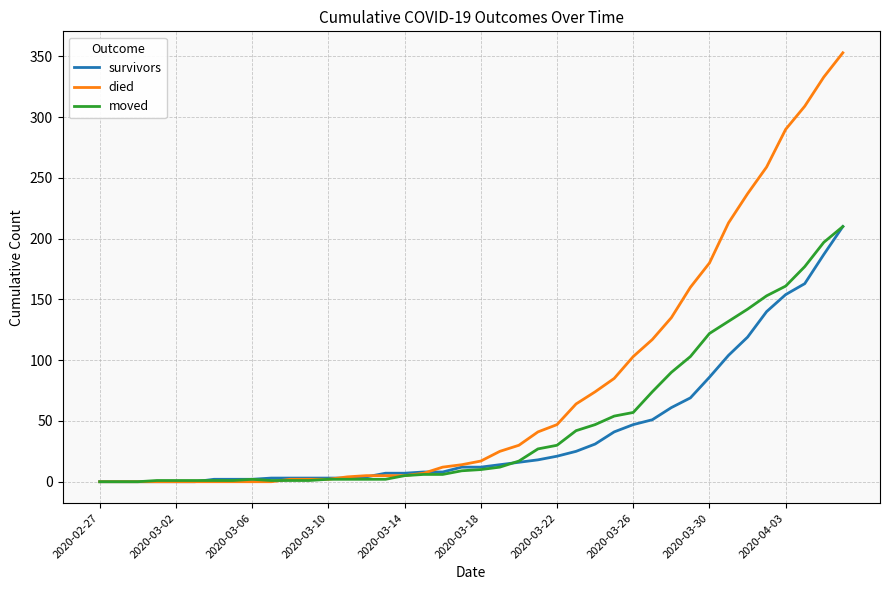

Which series has the largest total across all categories?

died